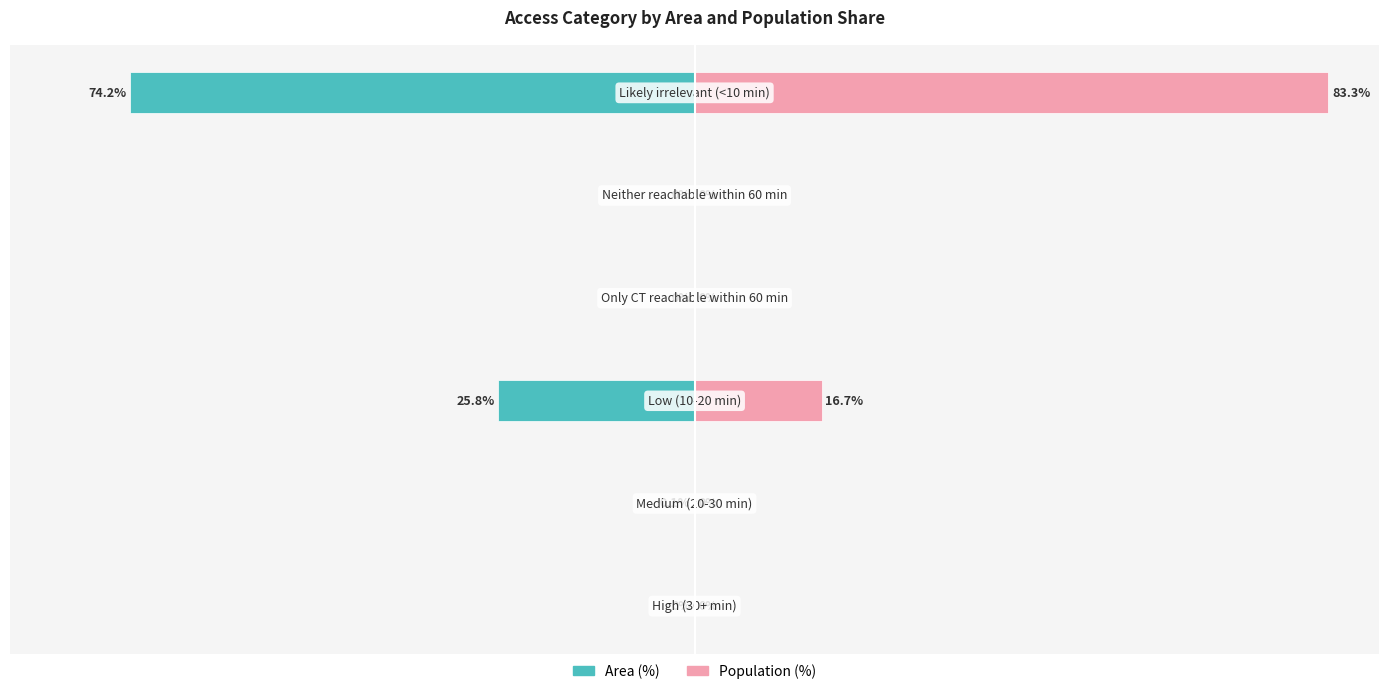

How many categories are shown in the chart?

6